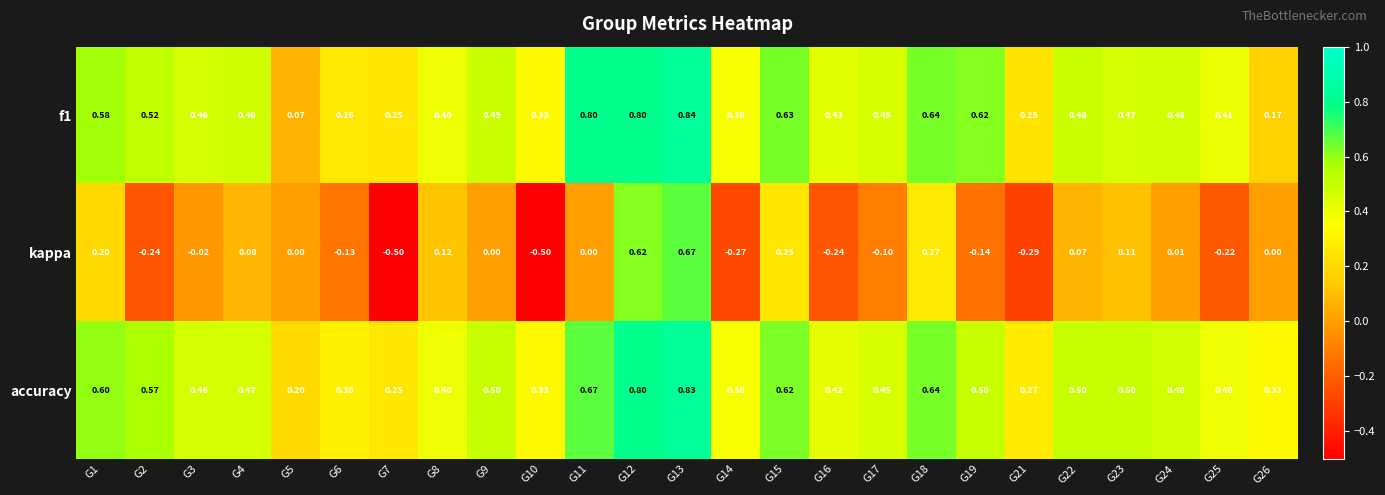

Between G1 and G9, which series saw the biggest shift?

kappa